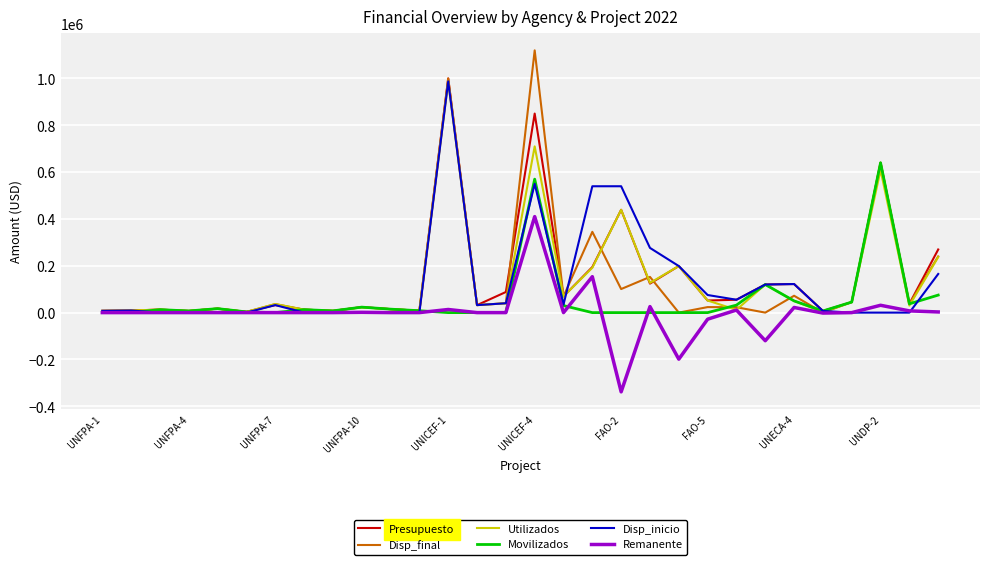

What is the maximum value for Presupuesto?

1000000